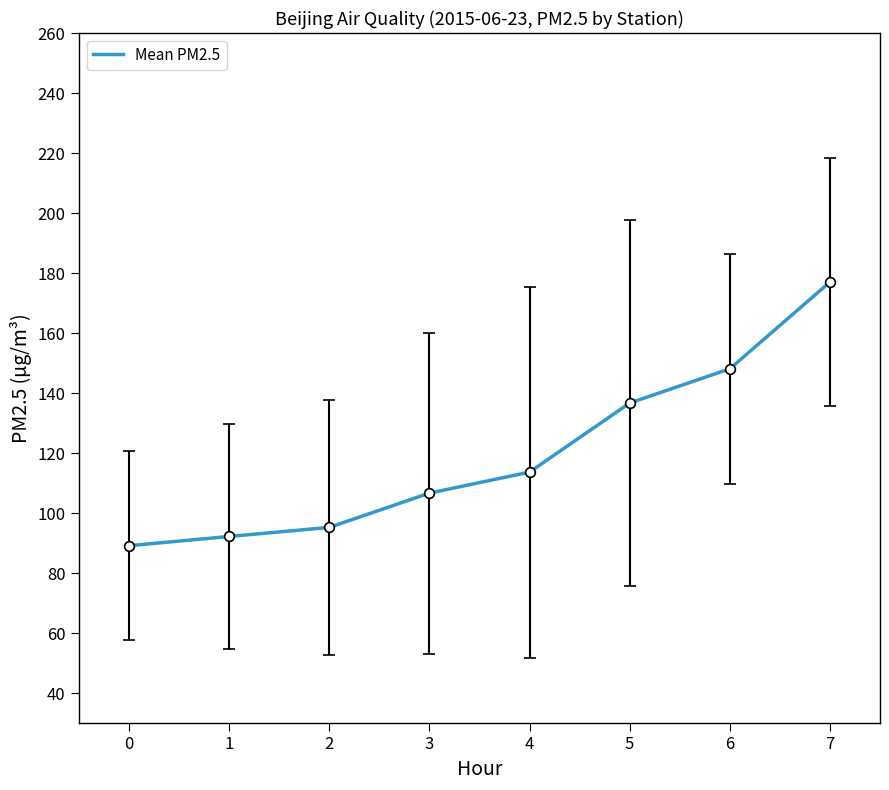

Count the number of values greater than 113.

4